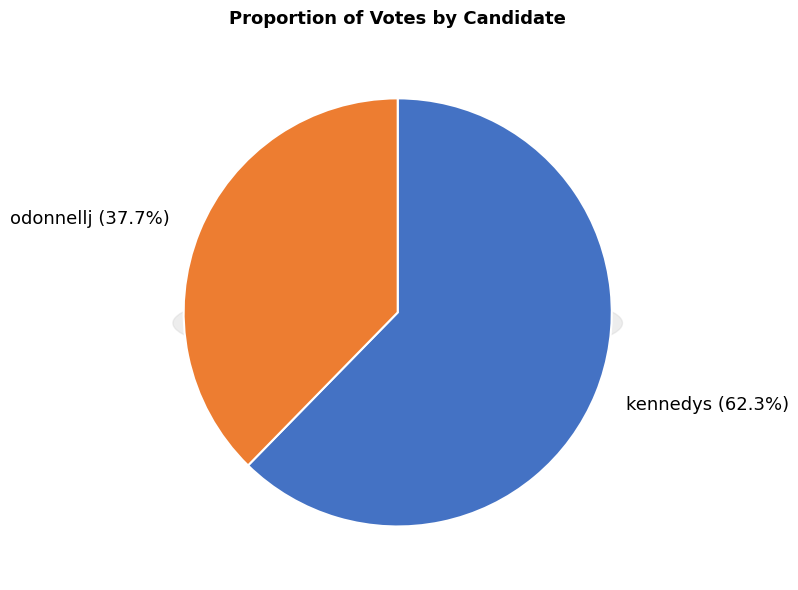

Rank the categories by value from highest to lowest.

kennedys, odonnellj